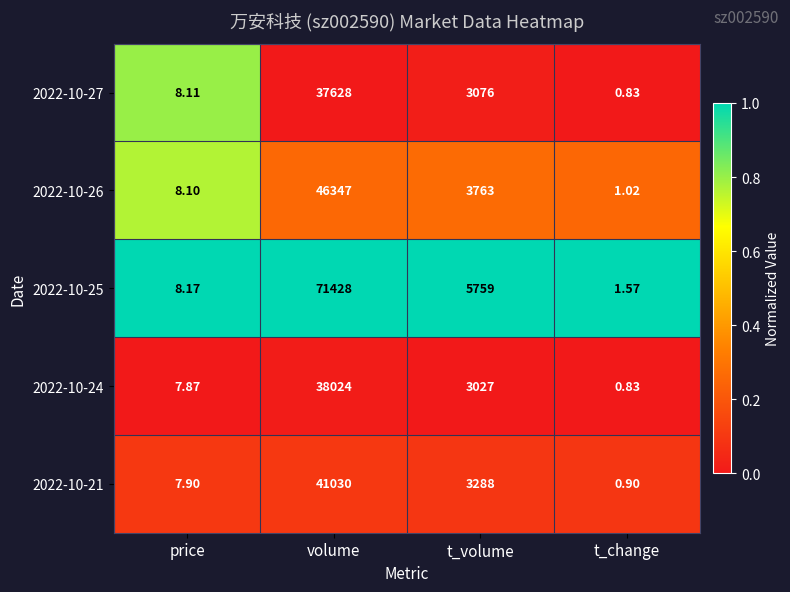

At how many categories does at least one series exceed 0?

4